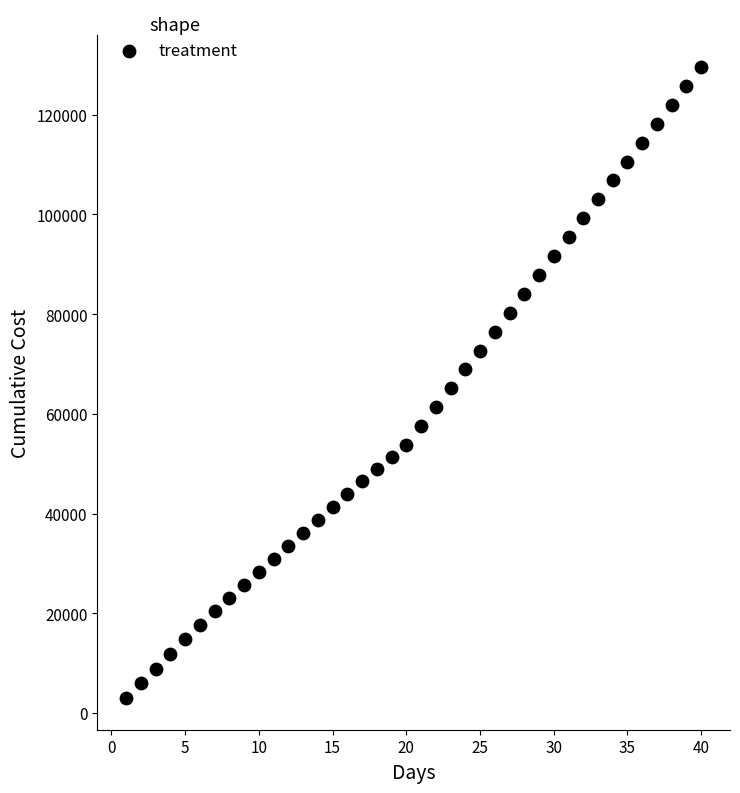

What is the range of Y values (max minus min)?

126624